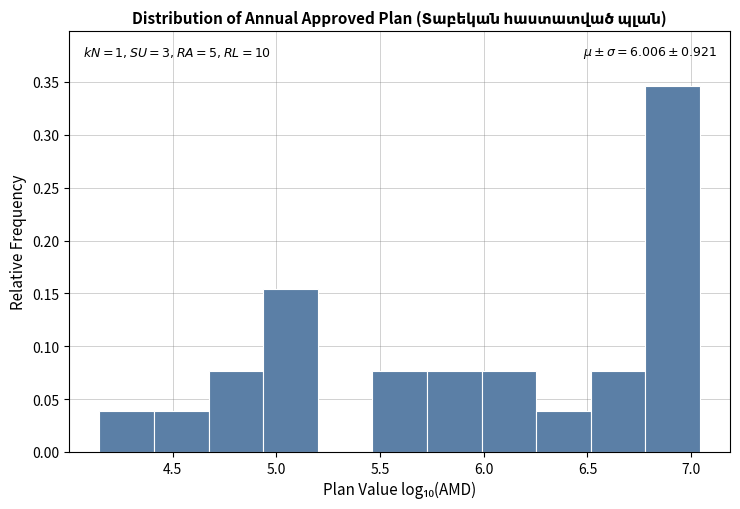

Which range on the x-axis has the tallest bar?

6.80 to 7.05